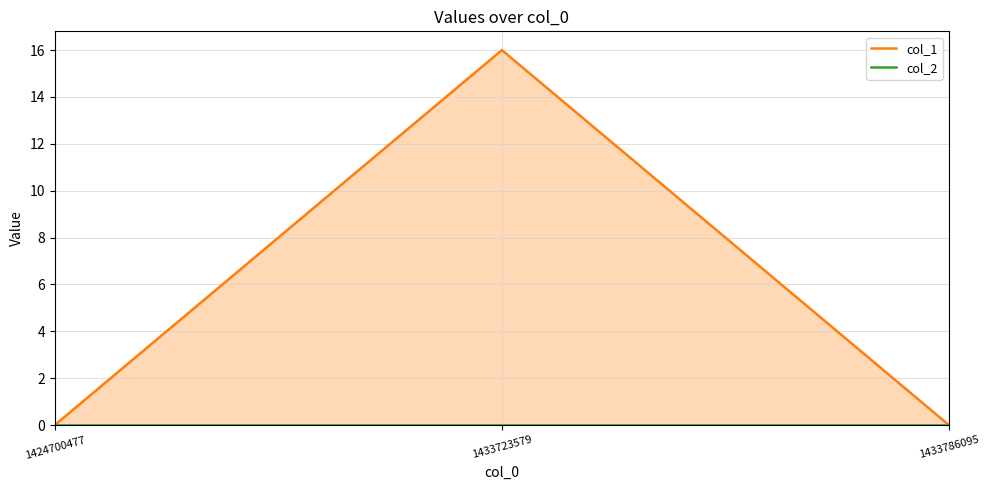

Reading right to left, transcribe all the data shown in this chart.

col_1: 0	16	0
col_2: 0	0	0